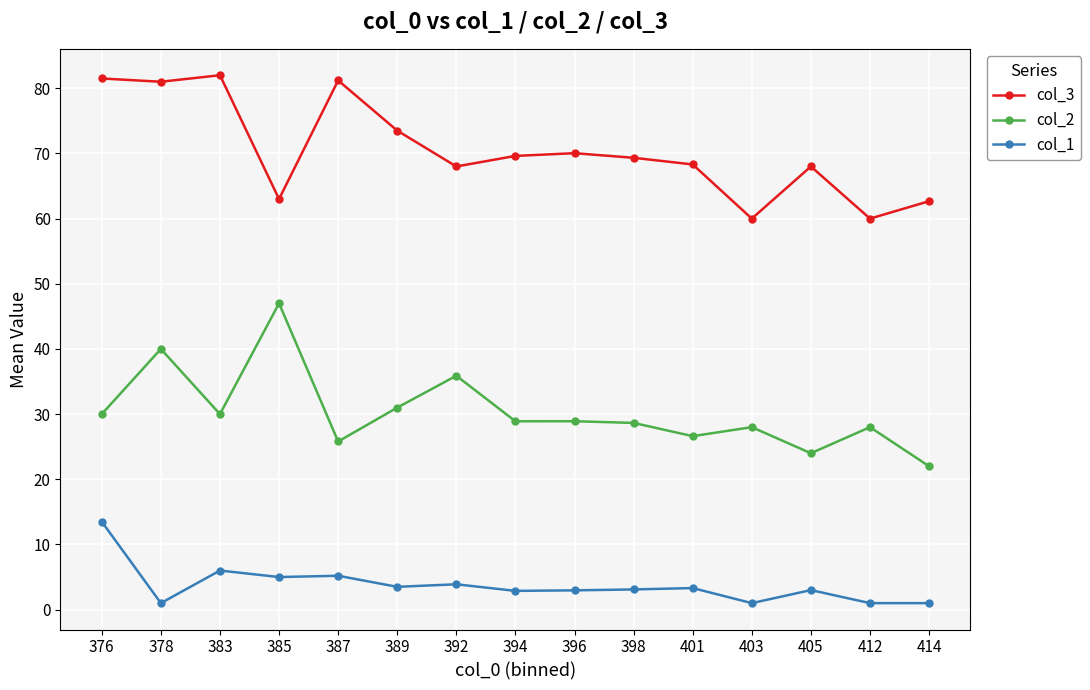

Which category has the highest value in the col_1 series?

376